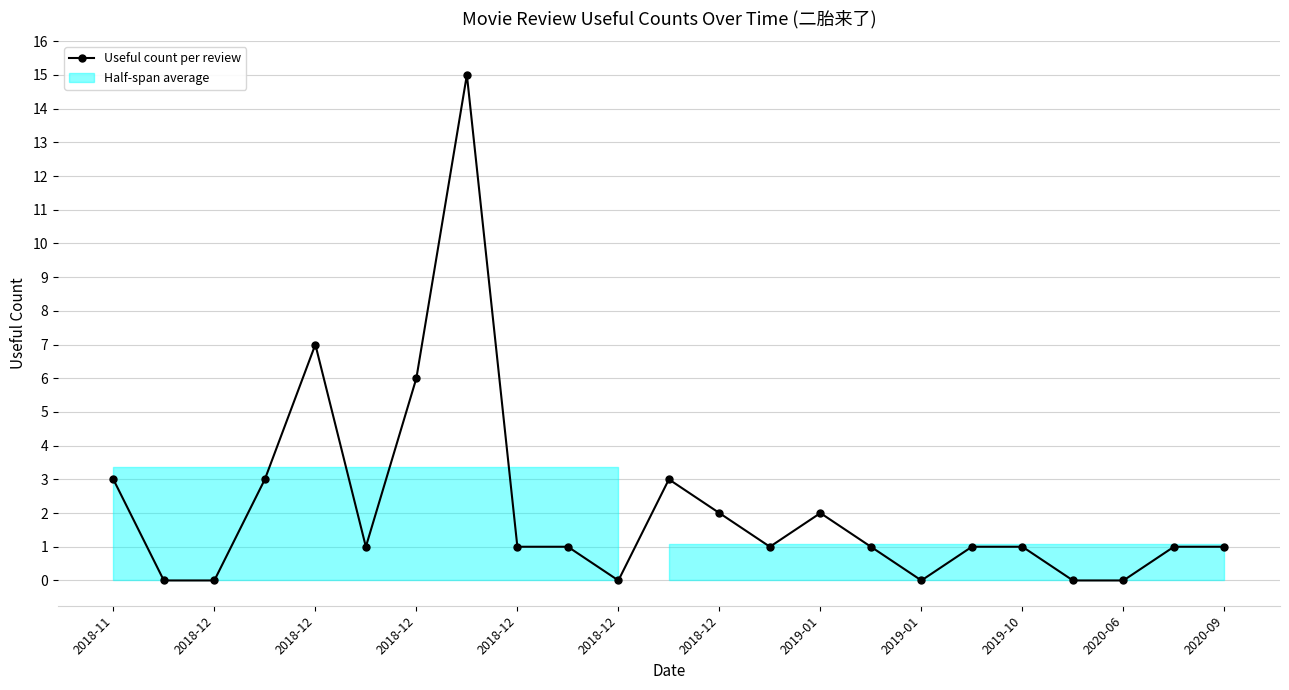

Reading right to left, list all the values displayed in this chart.

1	1	0	0	1	1	0	1	2	1	2	3	0	1	1	15	6	1	7	3	0	0	3